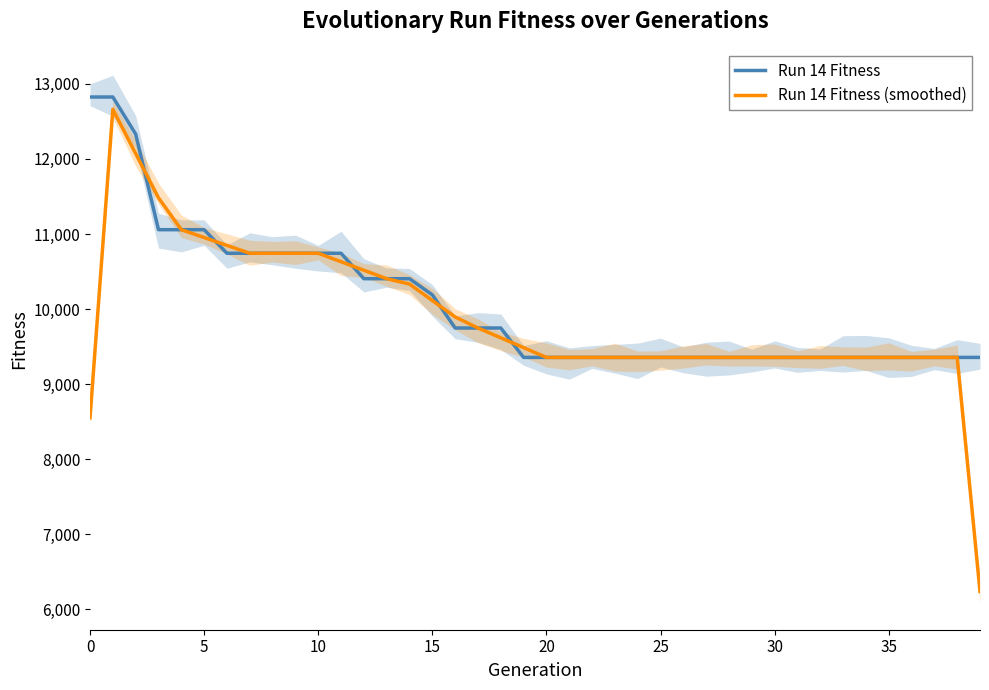

Is the value of Run 14 Fitness at 24 greater than the value of Run 14 Fitness (smoothed) at 13?

No